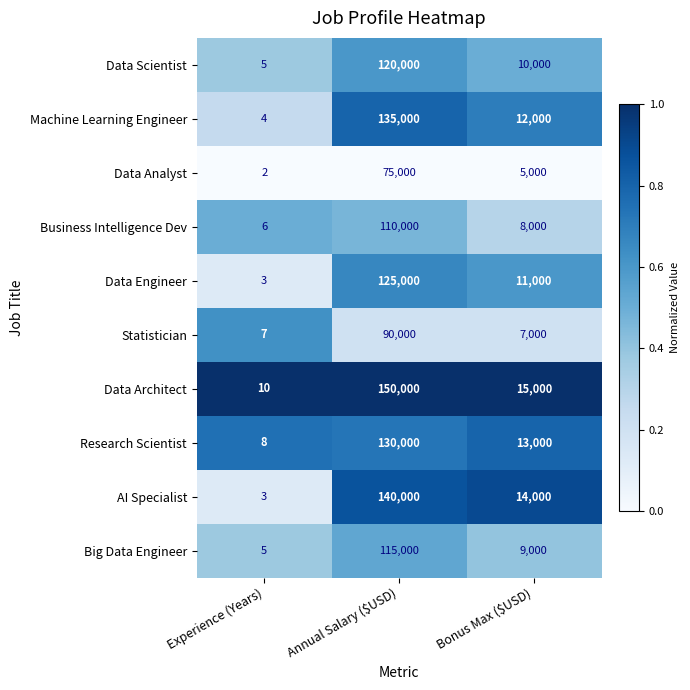

The Data Scientist series shows 5 at Experience (Years). True or false?

True